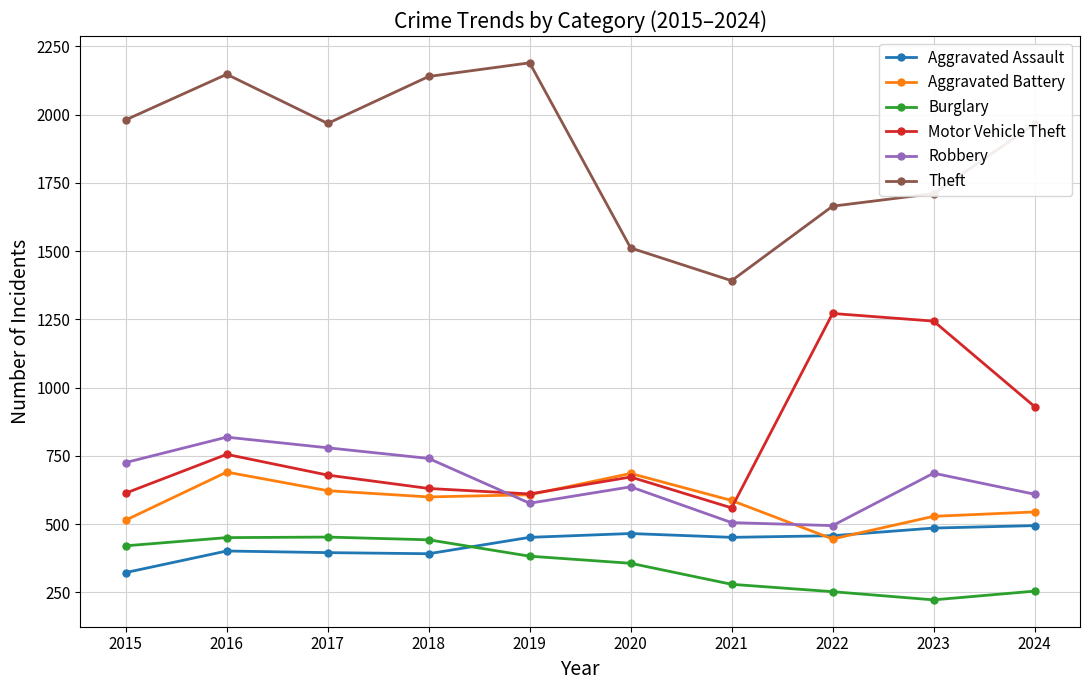

Where is the first local maximum for Theft?

2016